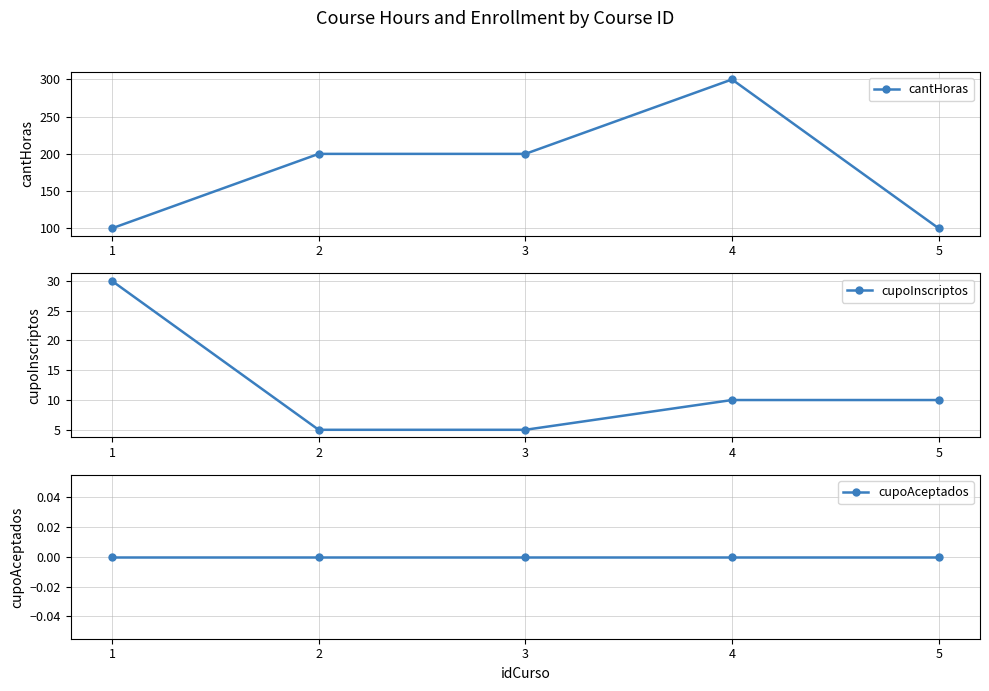

Reading left to right, transcribe all the data shown in this chart.

cantHoras: 1=100	2=200	3=200	4=300	5=100
cupoInscriptos: 1=30	2=5	3=5	4=10	5=10
cupoAceptados: 1=0	2=0	3=0	4=0	5=0